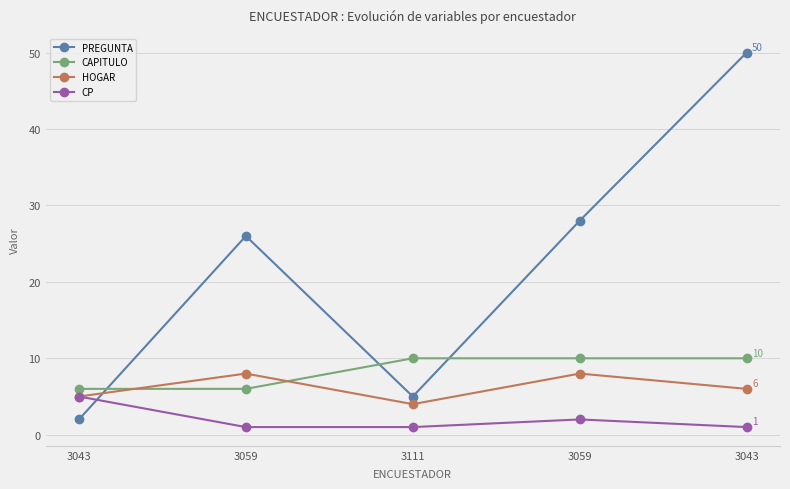

Reading left to right, transcribe all the data shown in this chart.

PREGUNTA: 2	26	5	28	50
CAPITULO: 6	6	10	10	10
HOGAR: 5	8	4	8	6
CP: 5	1	1	2	1